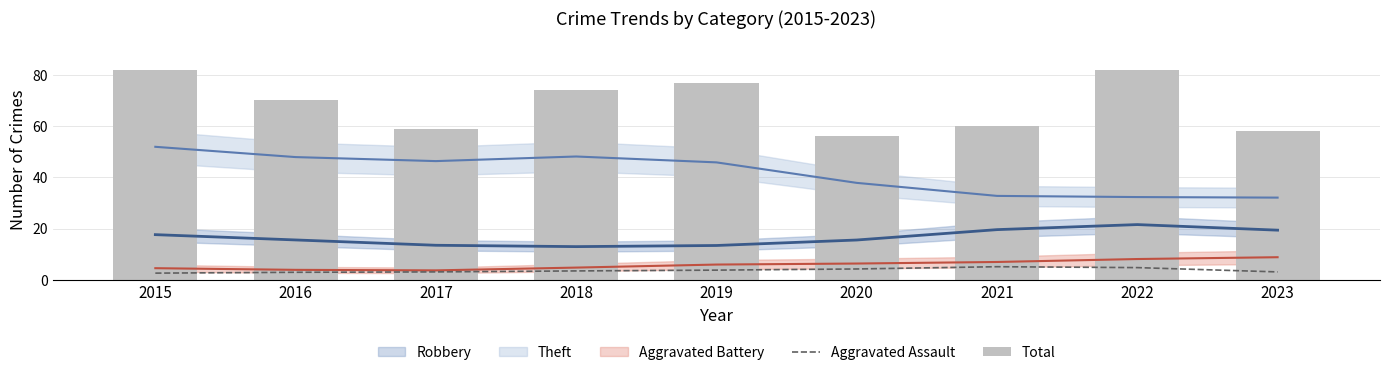

What is the value of the Total bar at the 2nd from the left?

70.0